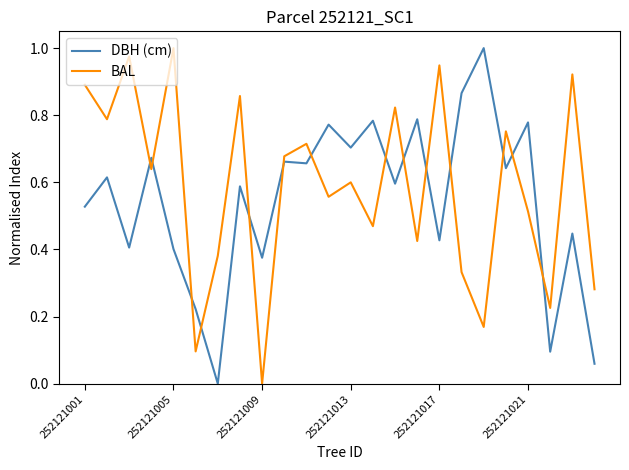

Is this an area chart (filled region under the line)?

No